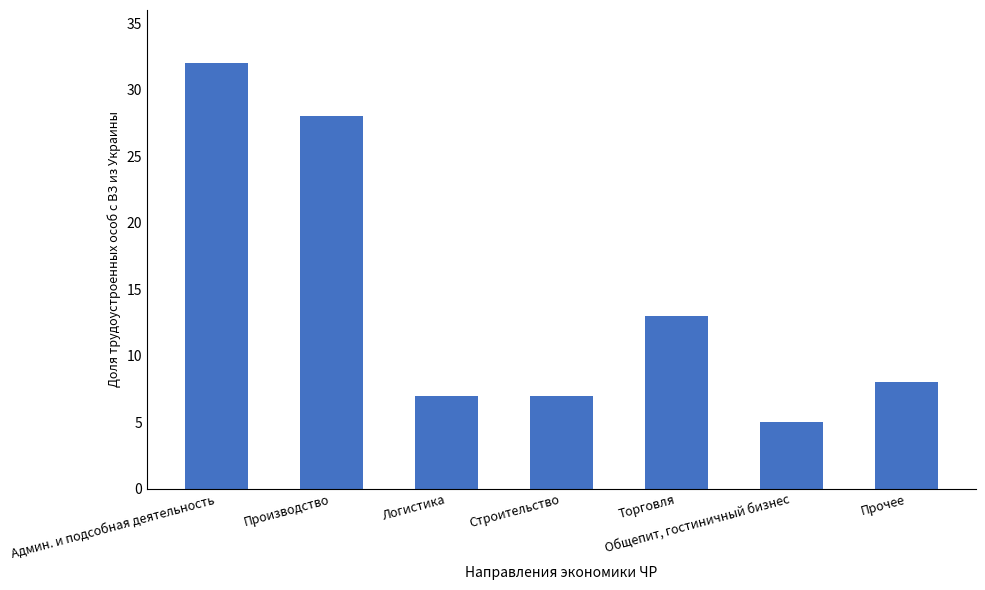

Are the bars horizontal?

No